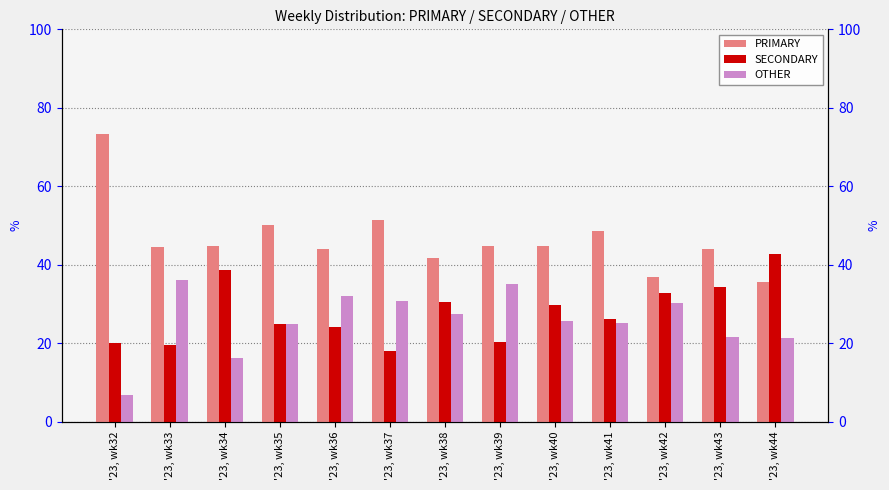

How many values in the OTHER series exceed 25?

8